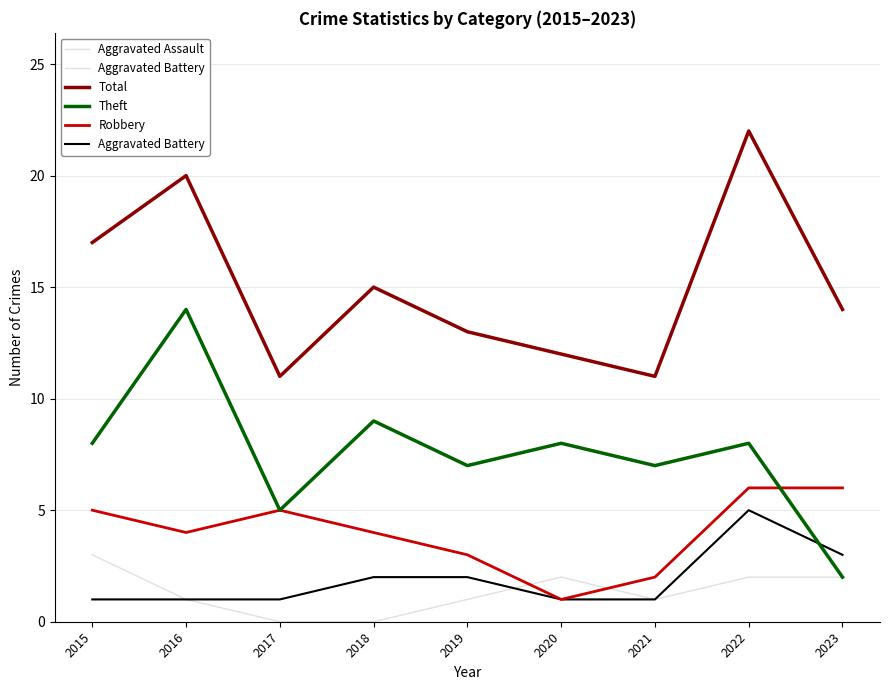

Reading left to right, what are all the values shown in this chart?

Aggravated Assault: 3	1	0	0	1	2	1	2	2
Aggravated Battery: 1	1	1	2	2	1	1	5	3
Total: 17	20	11	15	13	12	11	22	14
Theft: 8	14	5	9	7	8	7	8	2
Robbery: 5	4	5	4	3	1	2	6	6